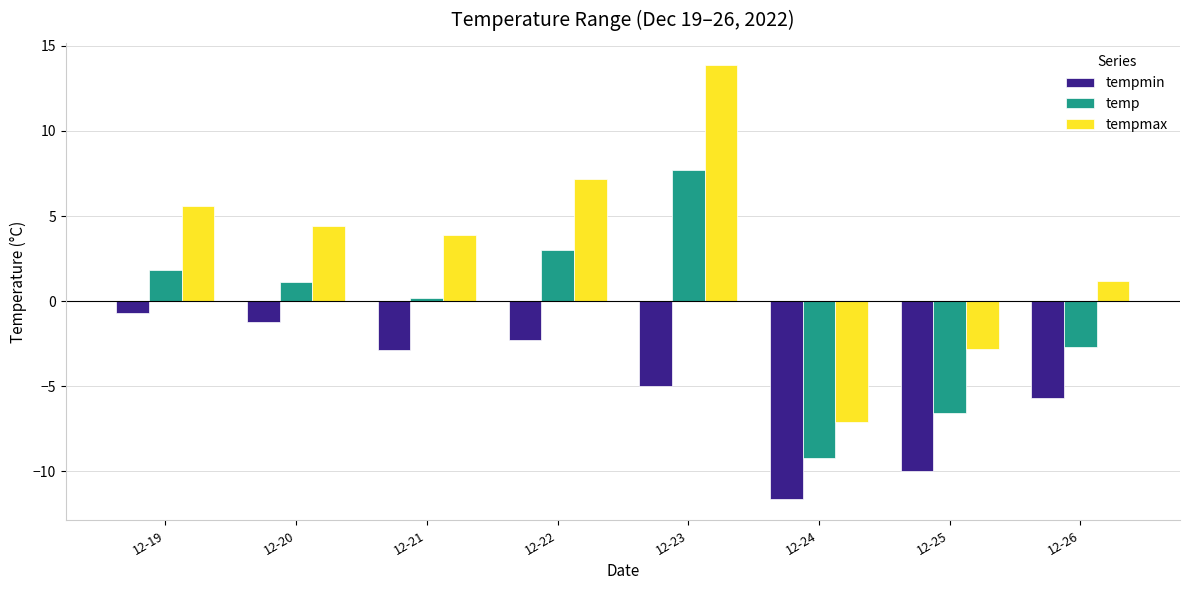

Count the number of categories in the chart.

8